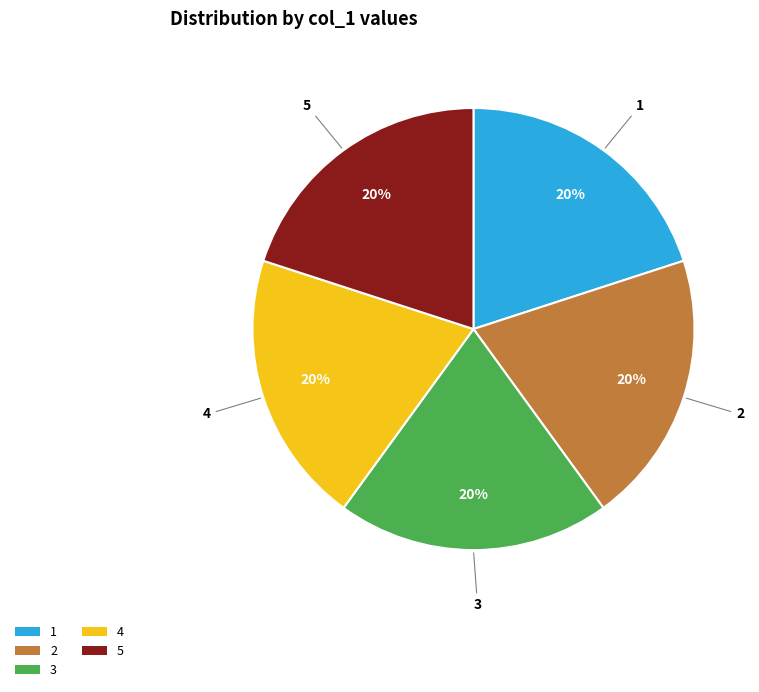

To the nearest percent, what percentage of the pie is 5?

20%